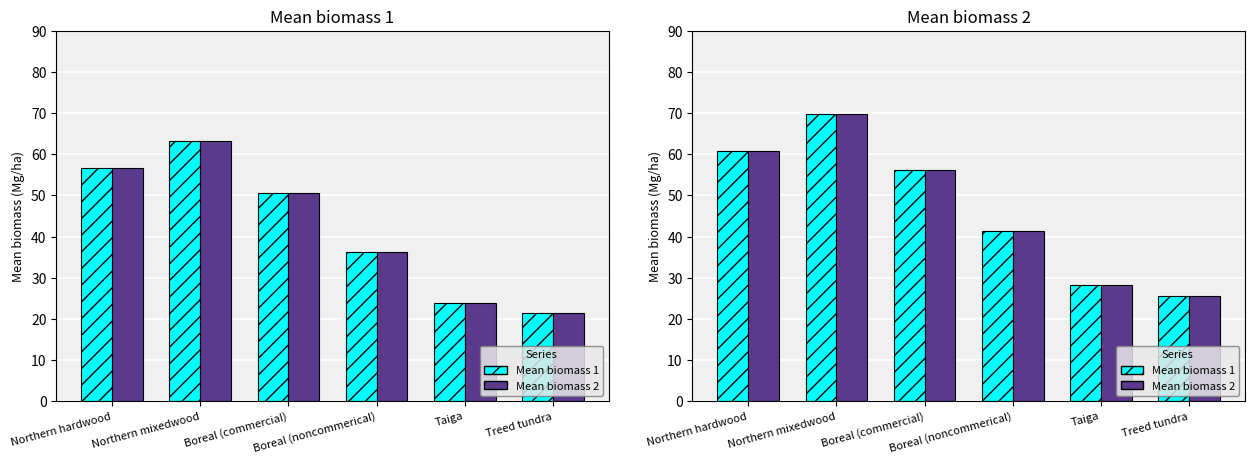

What are all the series names shown in the legend?

Mean biomass 1, Mean biomass 2